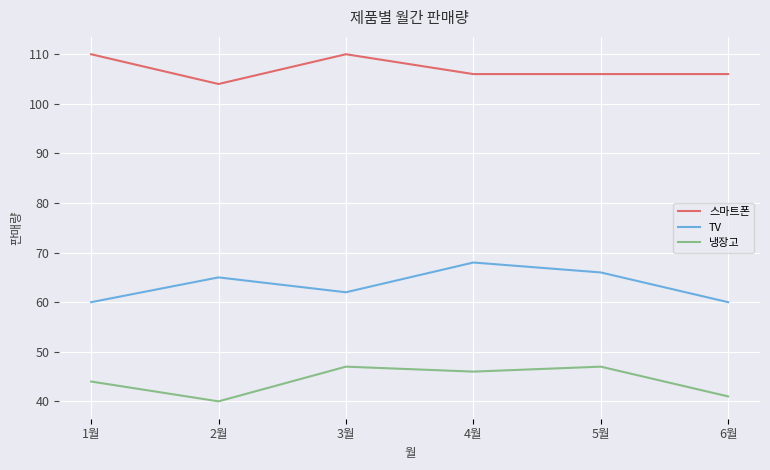

The value of TV at 1월 is 60. True or false?

True